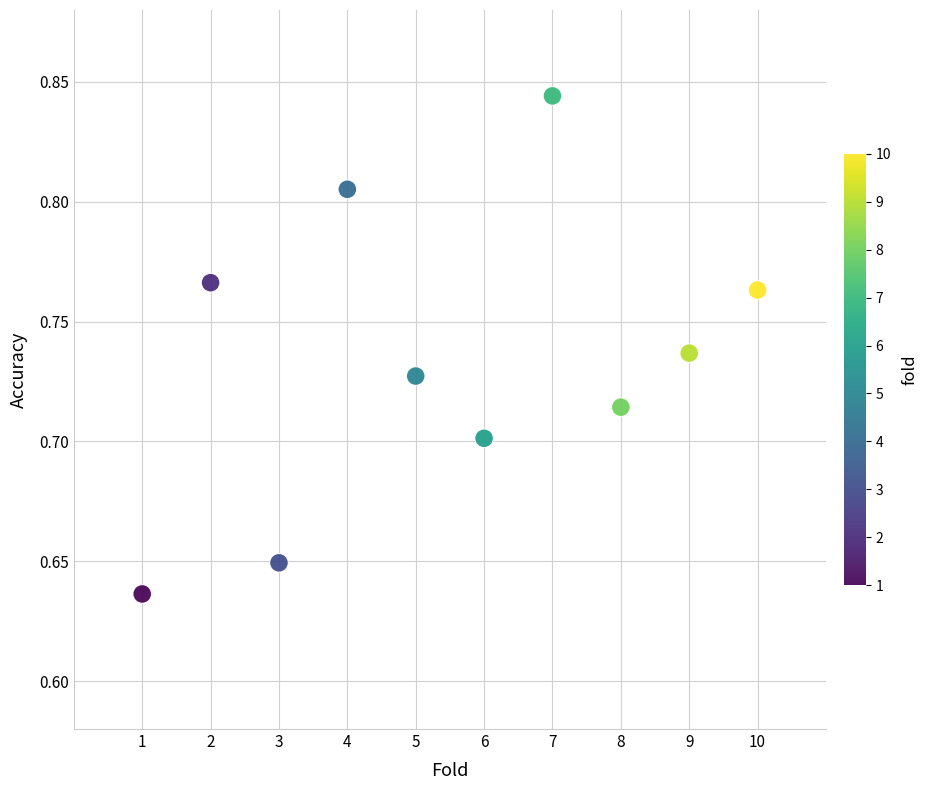

What is the average X value?

5.5